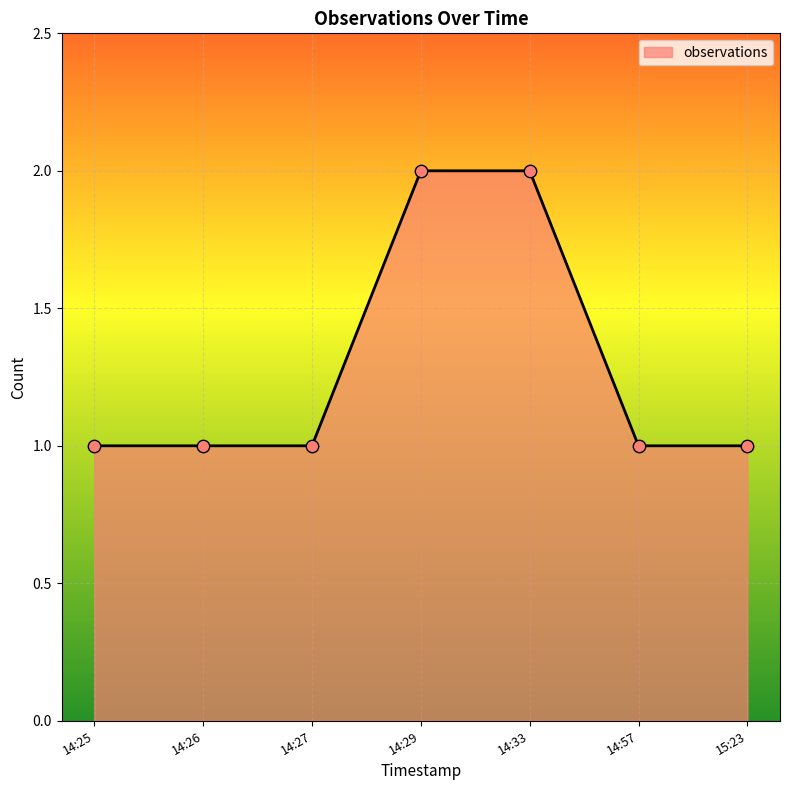

Approximately how many times larger is the value at 14:26 compared to 14:33?

0.5